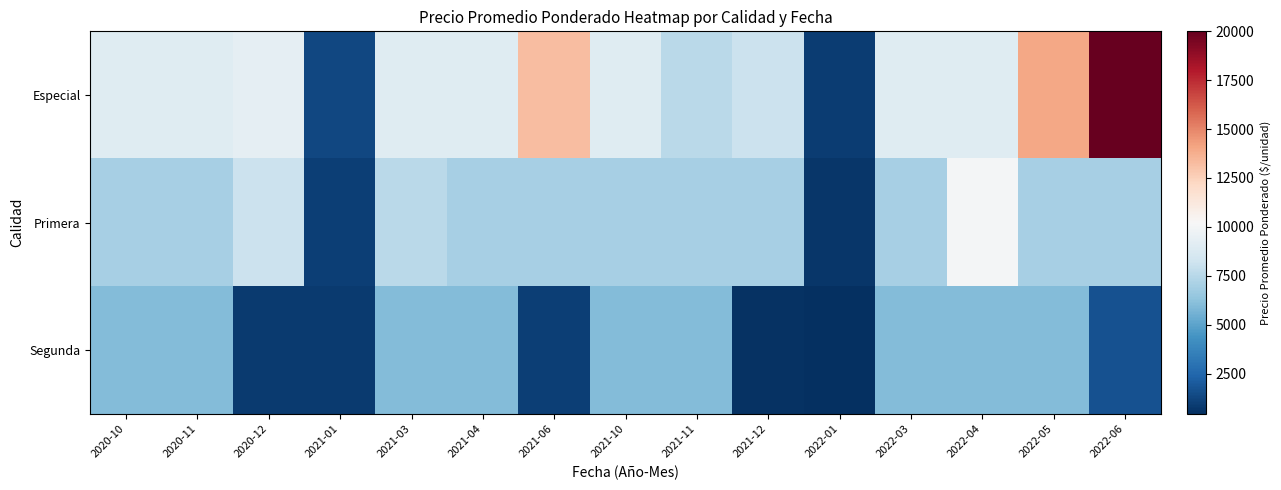

What is the maximum value shown in the chart?

20000